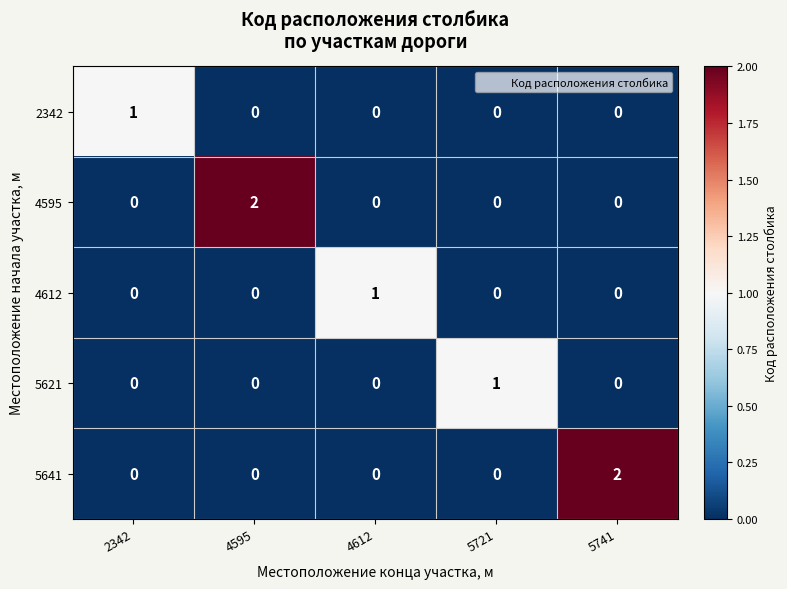

Reading left to right, extract all data points from this chart.

2342: 1	0	0	0	0
4595: 0	2	0	0	0
4612: 0	0	1	0	0
5621: 0	0	0	1	0
5641: 0	0	0	0	2